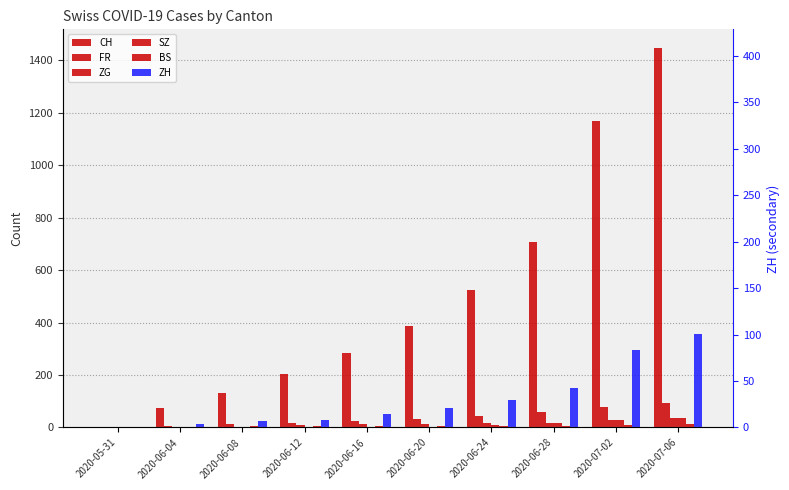

What is the value of the BS bar at the 8th from the left?

7